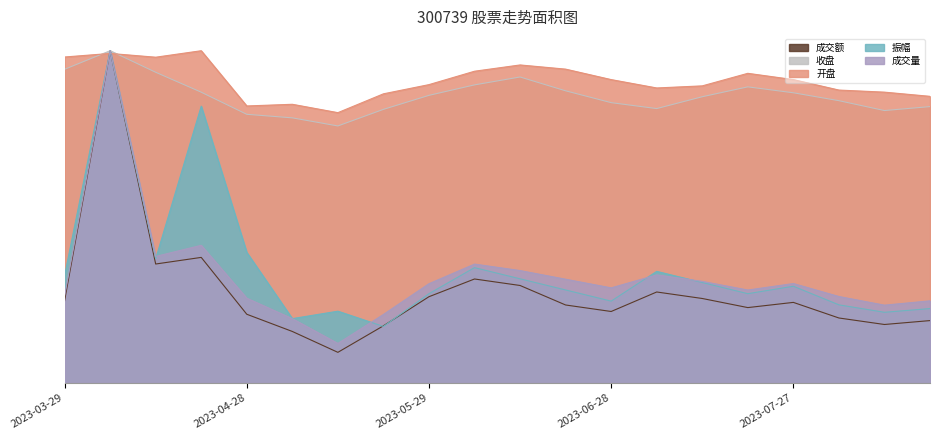

At how many categories does at least one series exceed 0?

20